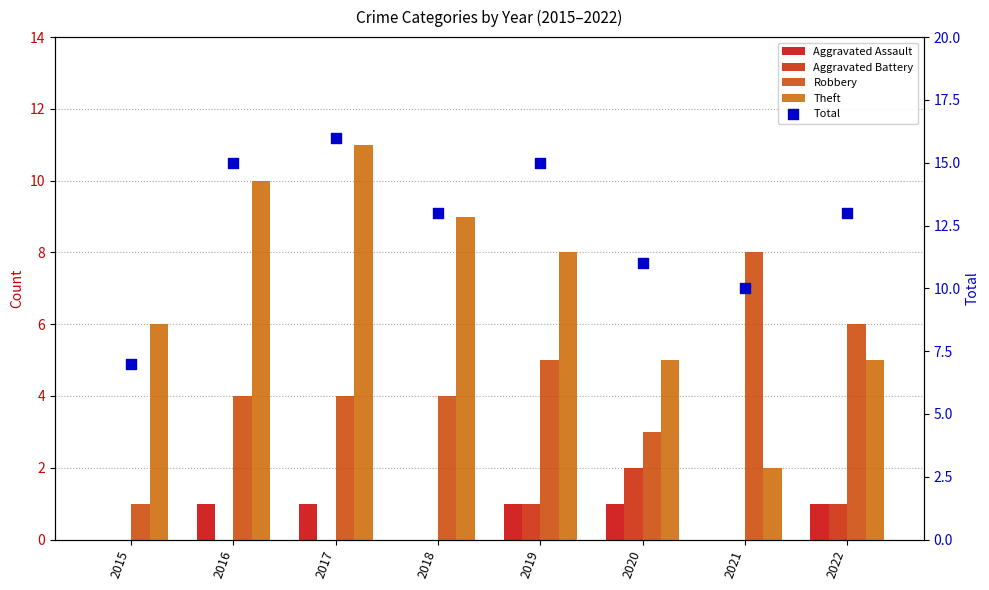

What are all the series names shown in the legend?

Aggravated Assault, Aggravated Battery, Robbery, Theft, Total